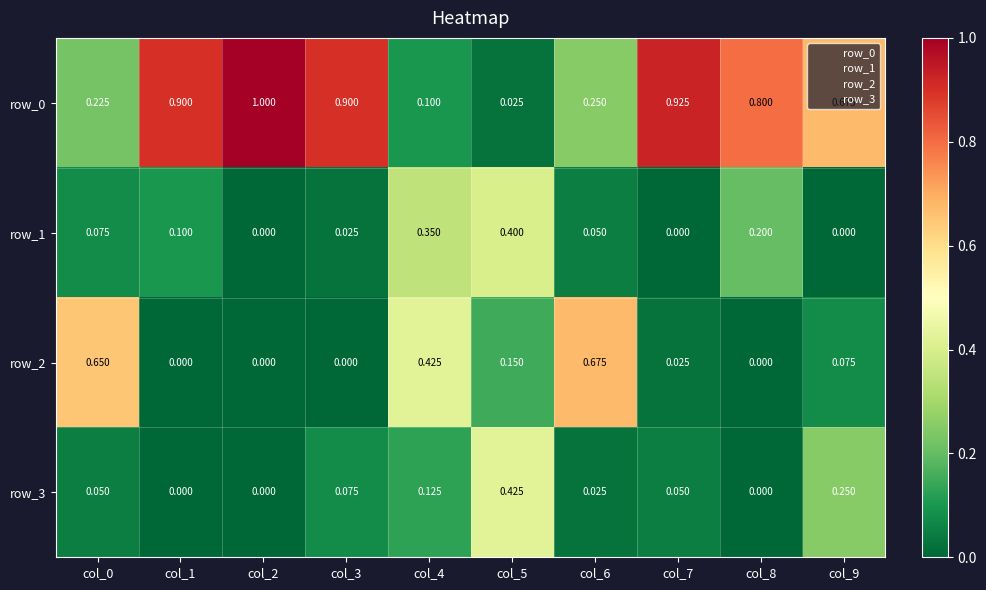

Count the number of categories in the chart.

10